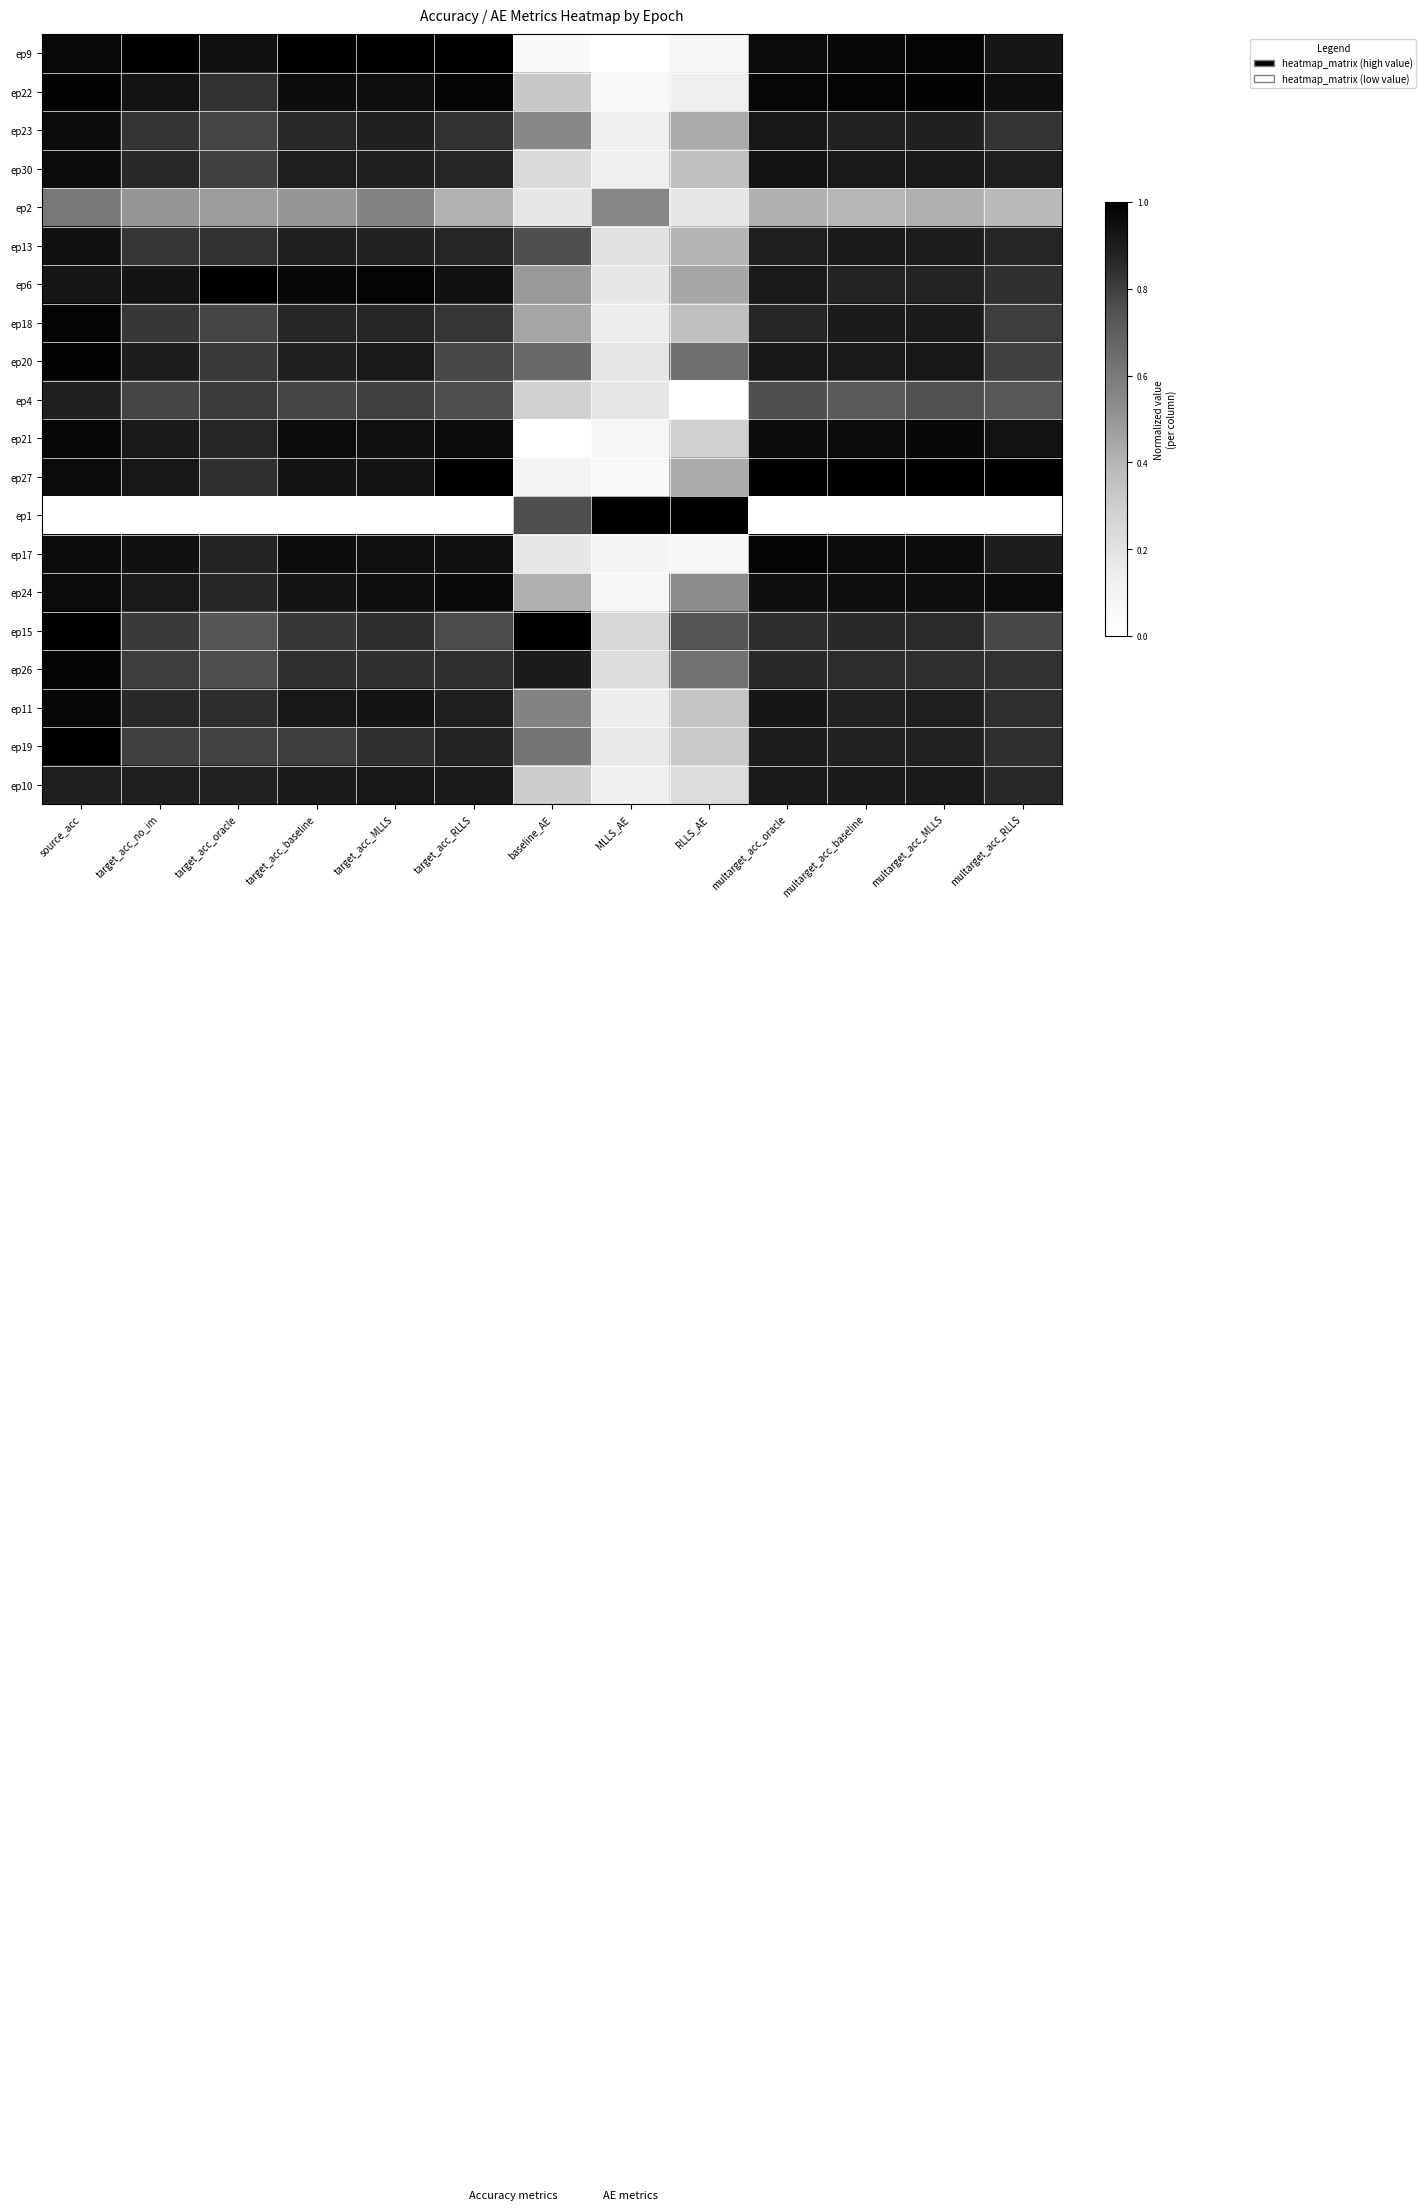

Which has a higher value, multarget_acc_oracle or target_acc_no_im?

target_acc_no_im